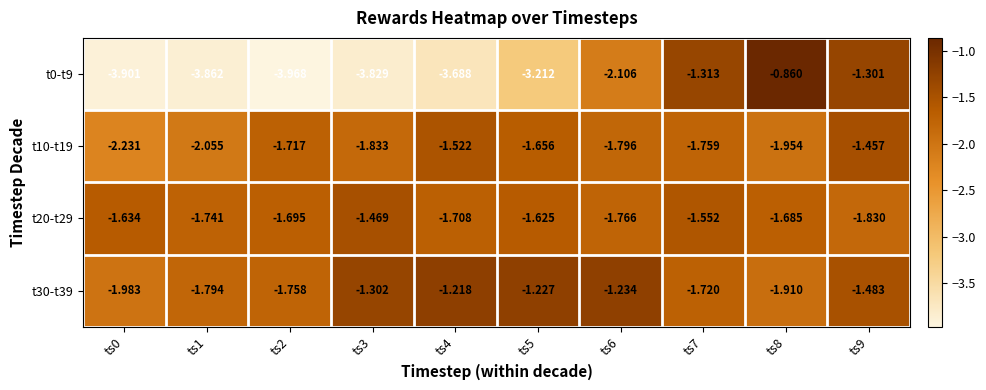

Is the value of t10-t19 at ts6 greater than the value of t20-t29 at ts9?

Yes